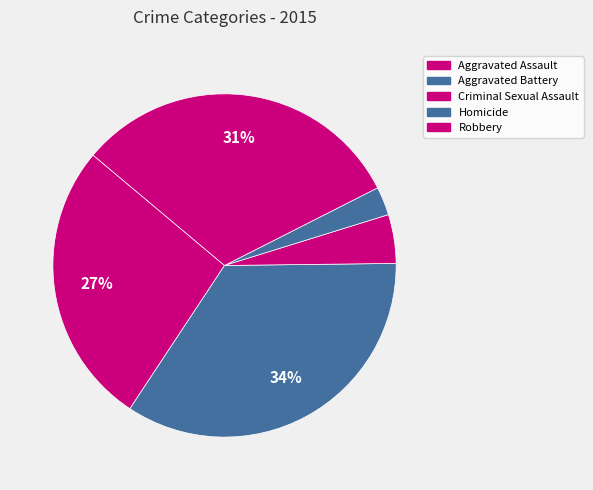

True or false: Criminal Sexual Assault accounts for 1% of the total.

False